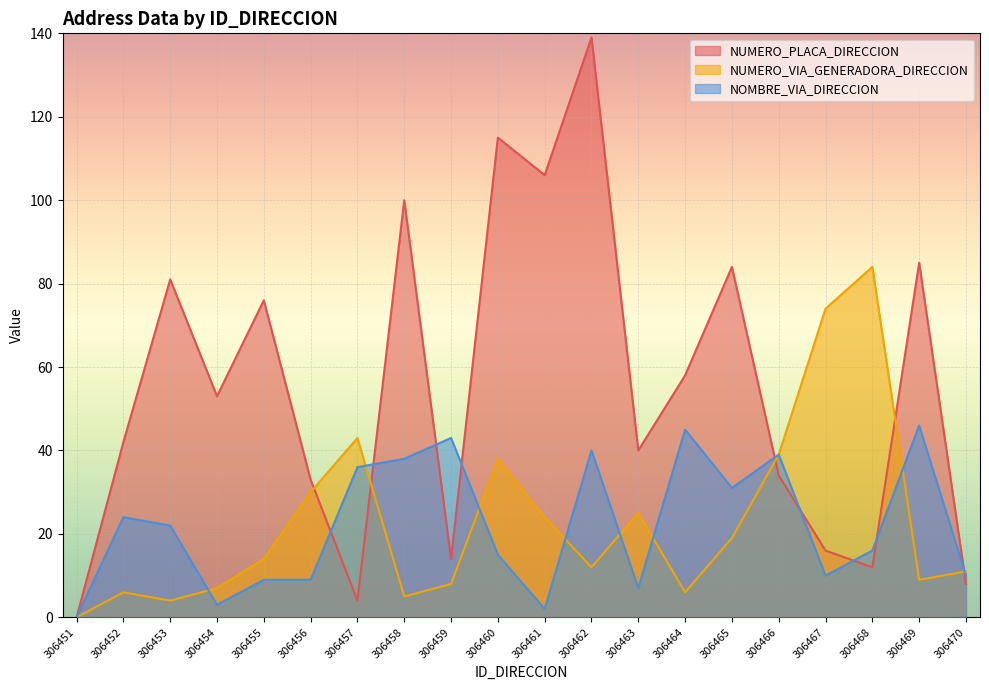

Between 306458 and 306461, which is larger?

306461